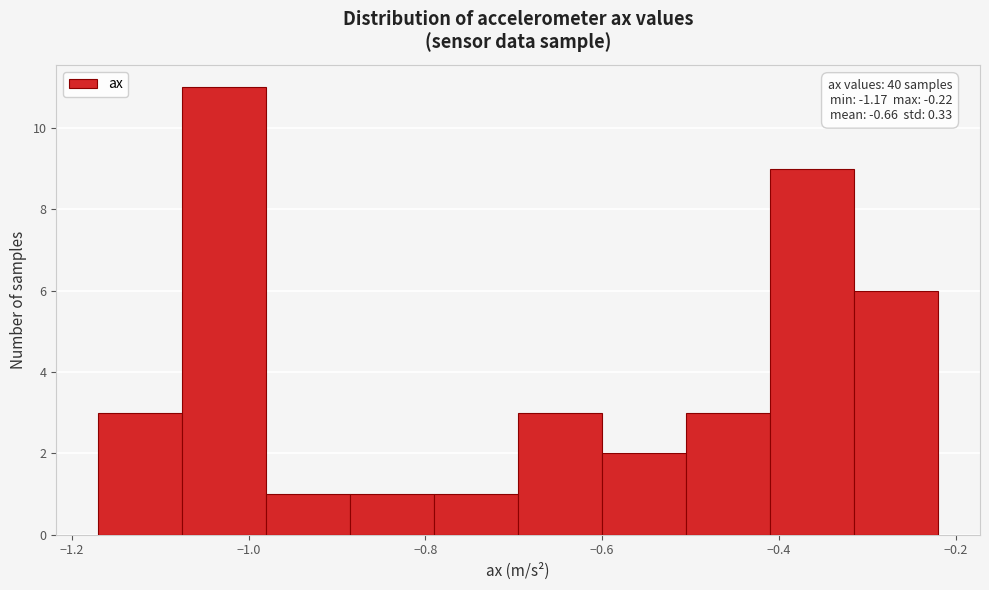

Over which range of the x-axis is the bar tallest?

-1.075 to -0.980